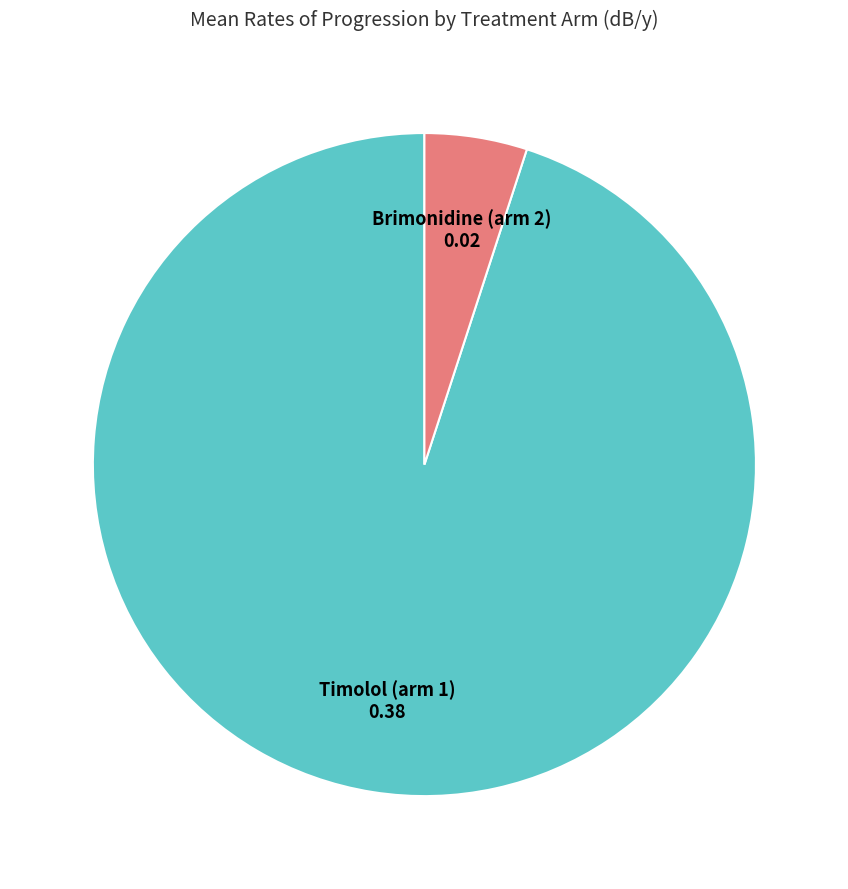

How many segments does this pie chart have?

2